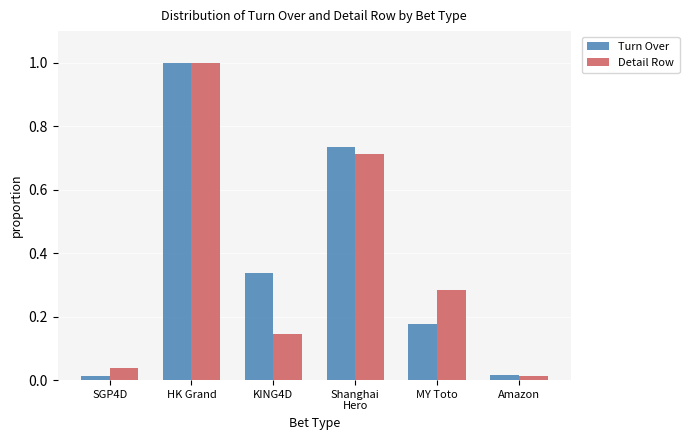

What is the approximate value of Turn Over at HK Grand?

1.0